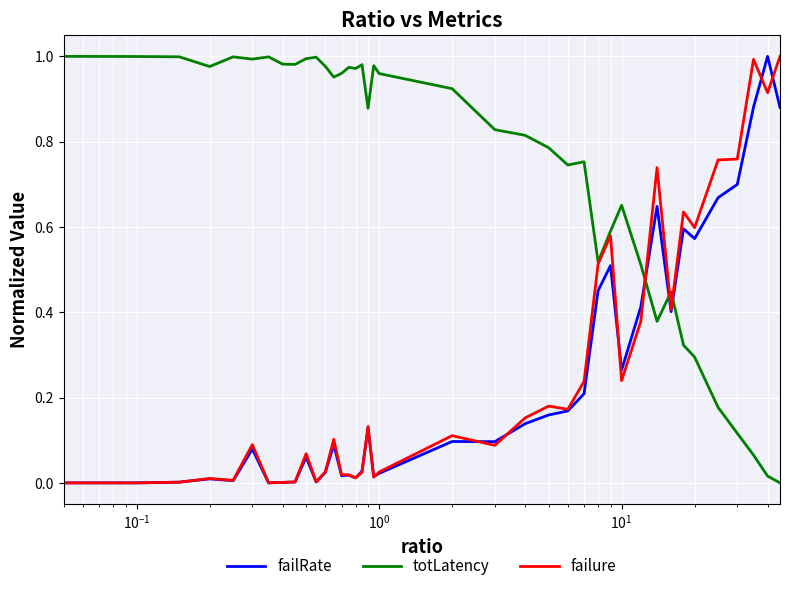

How many times do totLatency and failRate cross each other?

3